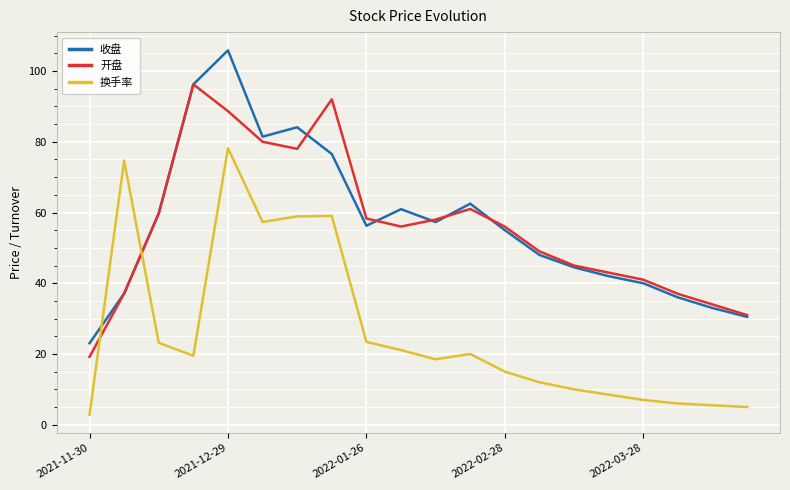

How many values in the 收盘 series exceed 56?

10